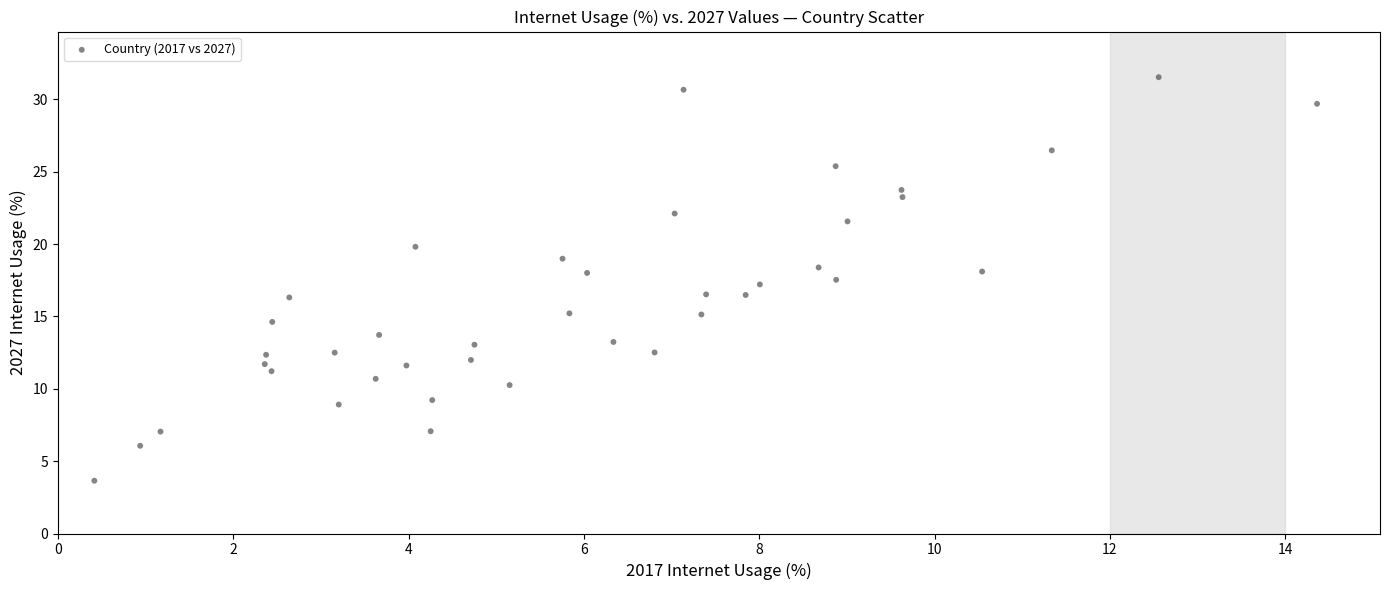

What is the range of X values (max minus min)?

13.9